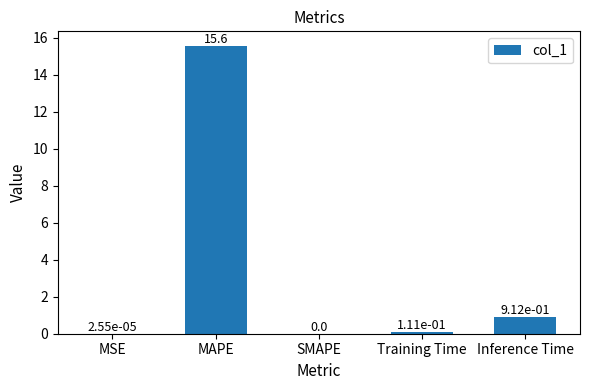

What is the maximum value shown in the chart?

15.6